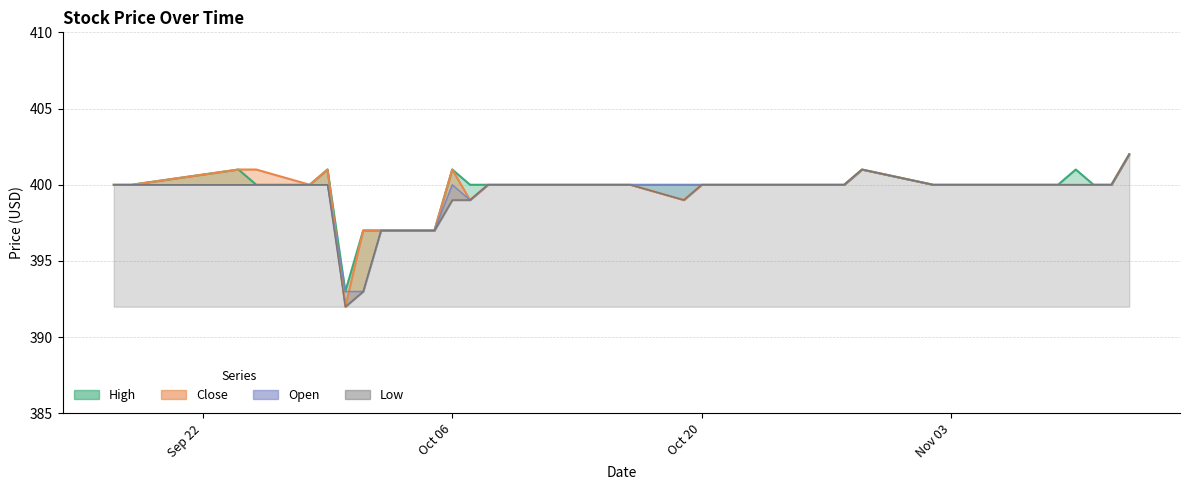

How many data points in Open are less than 400?

5